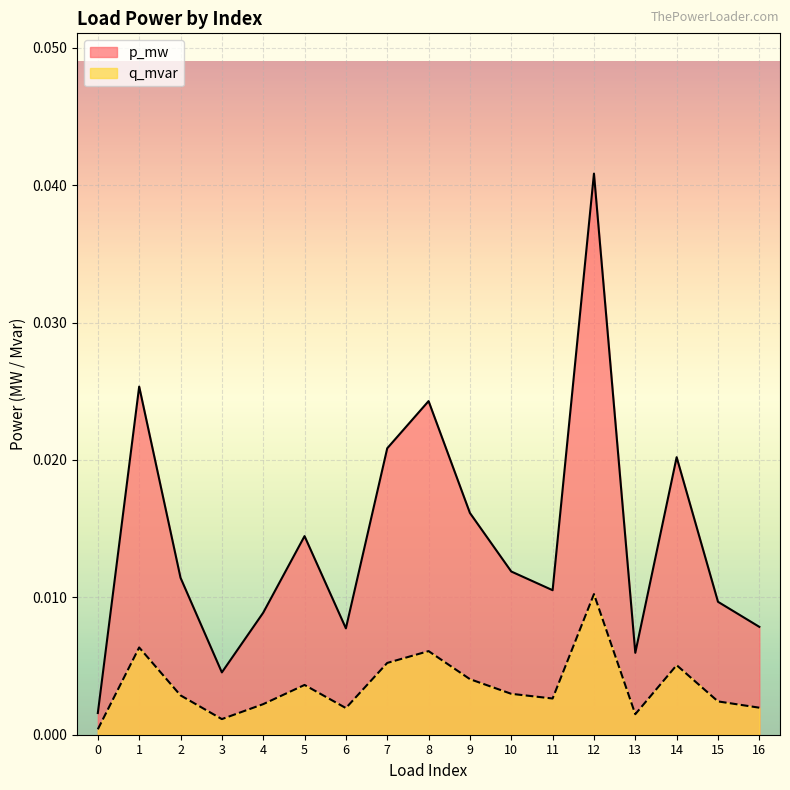

The q_mvar series shows 0.0 at 0. True or false?

True